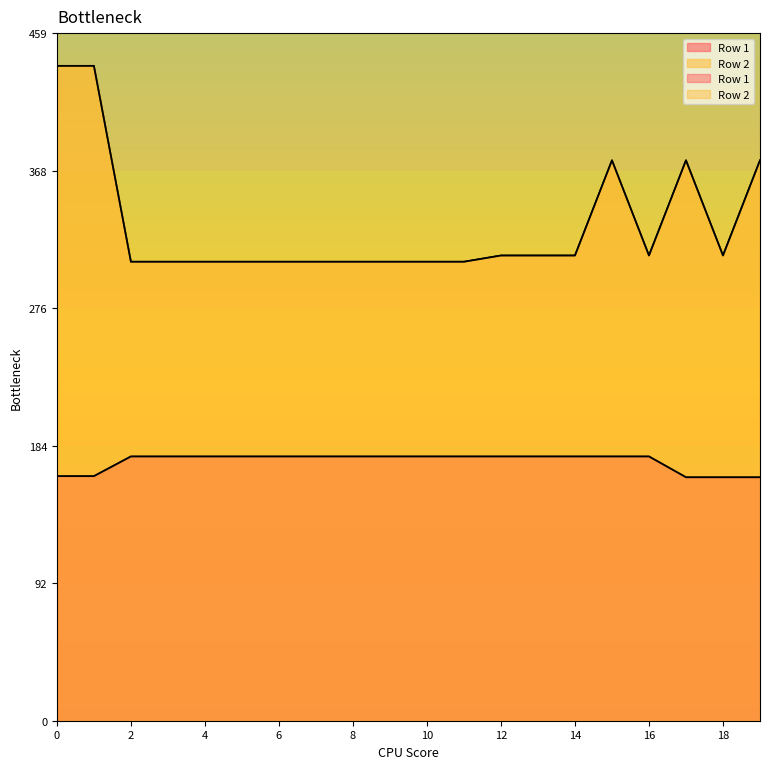

True or false: Row 1 and Row 2 intersect in this chart.

False